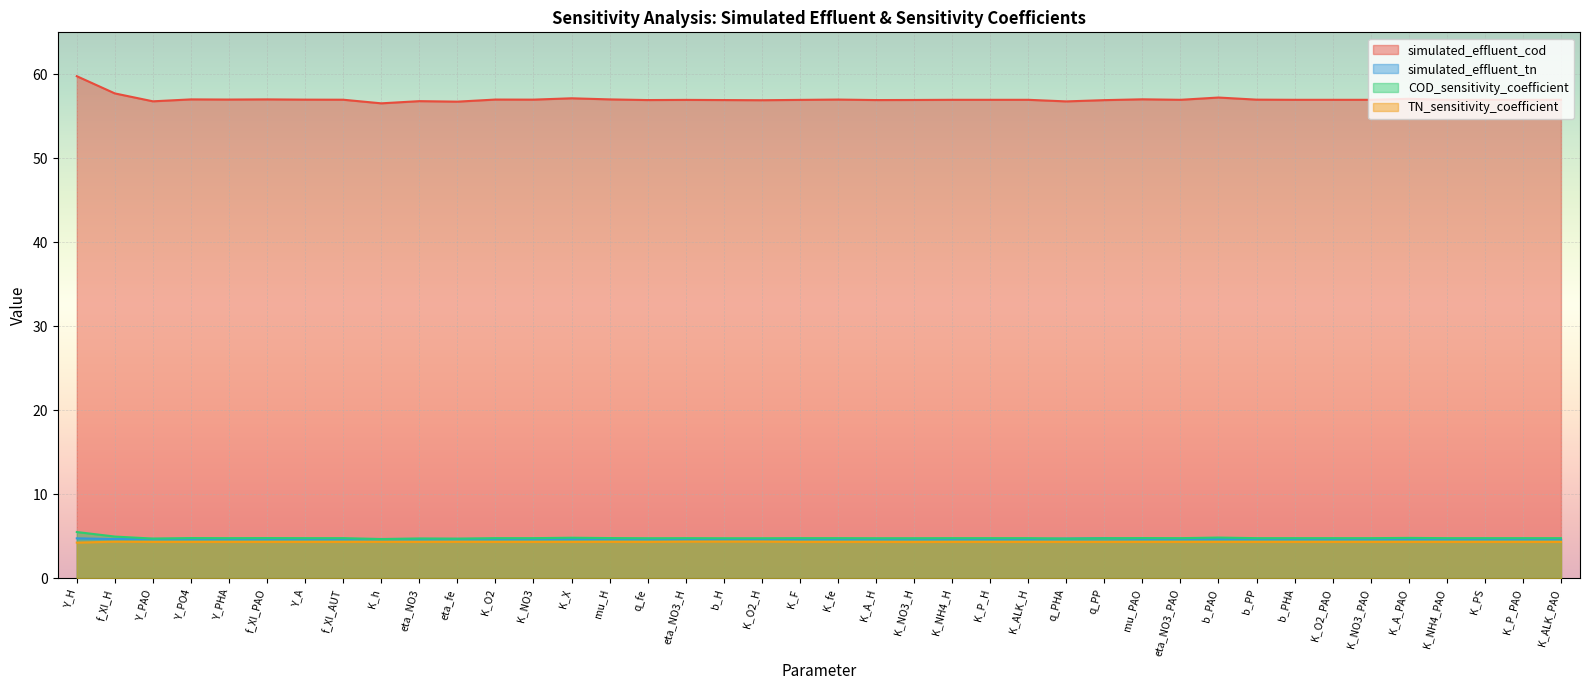

What is the total value across all series at f_XI_AUT?

70.8